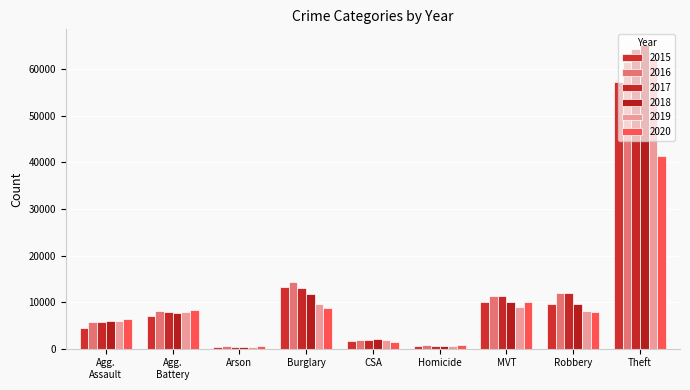

List the series in order of their peak value, lowest first.

2020, 2015, 2016, 2019, 2017, 2018